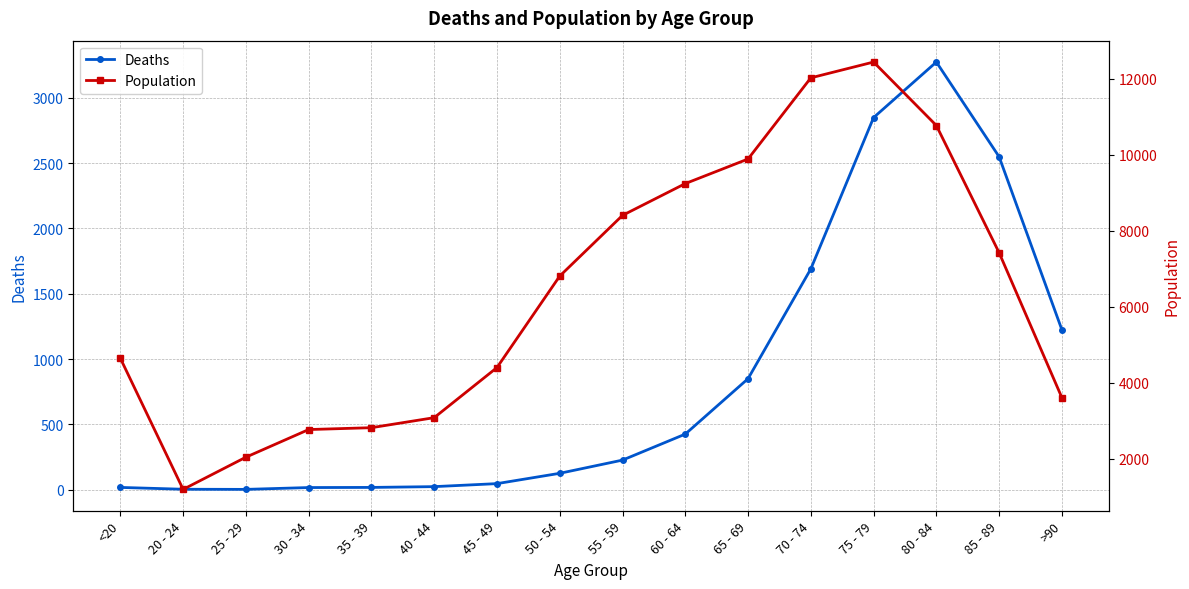

How many interior local valleys does the Deaths series have?

1